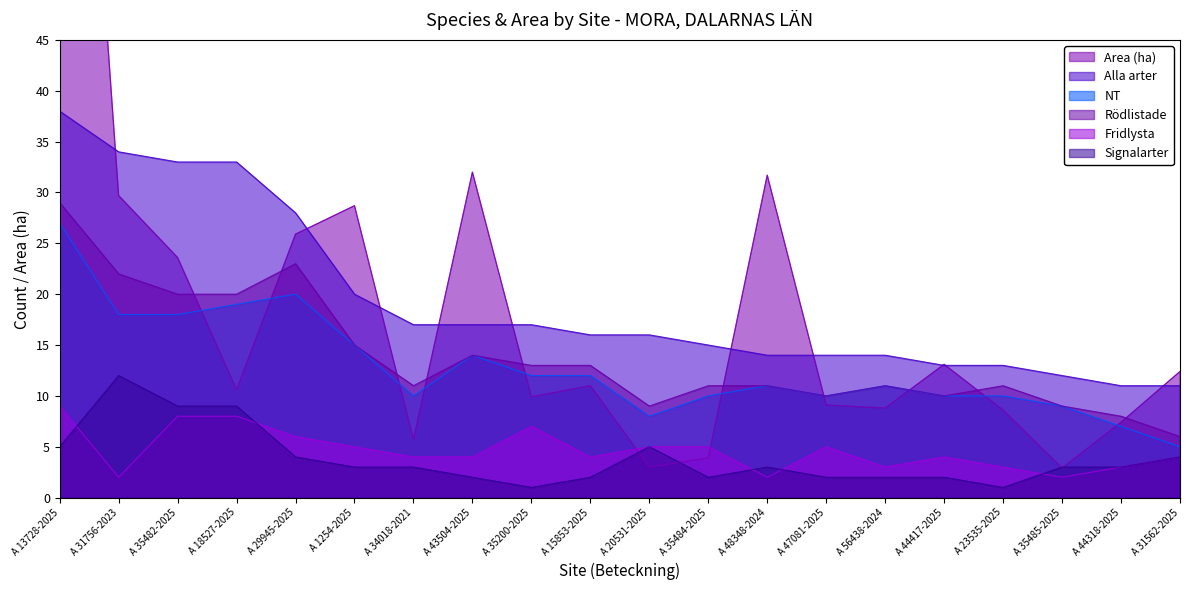

Which series ends up on top after the final intersection of Fridlysta and Area (ha)?

Area (ha)